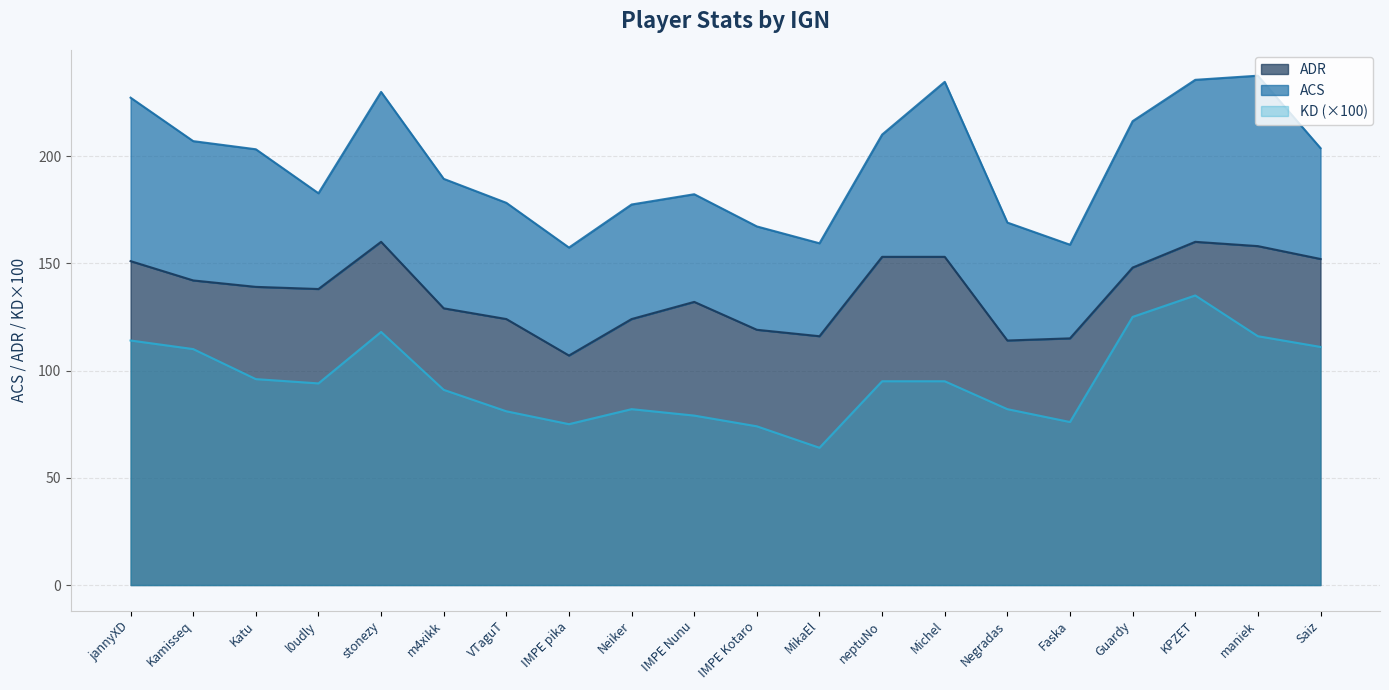

What is the spread (max minus min) of values at Kamisseq?

96.9